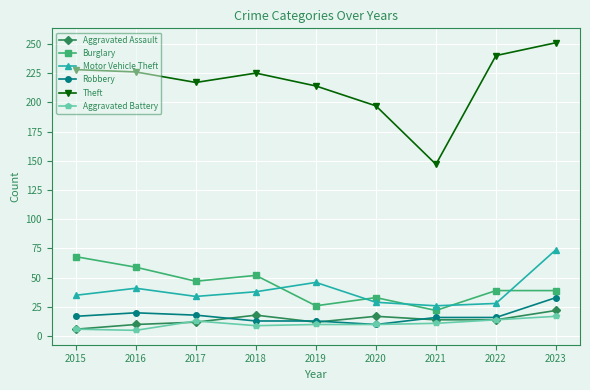

Is it true that Burglary equals 27 at 2017?

False